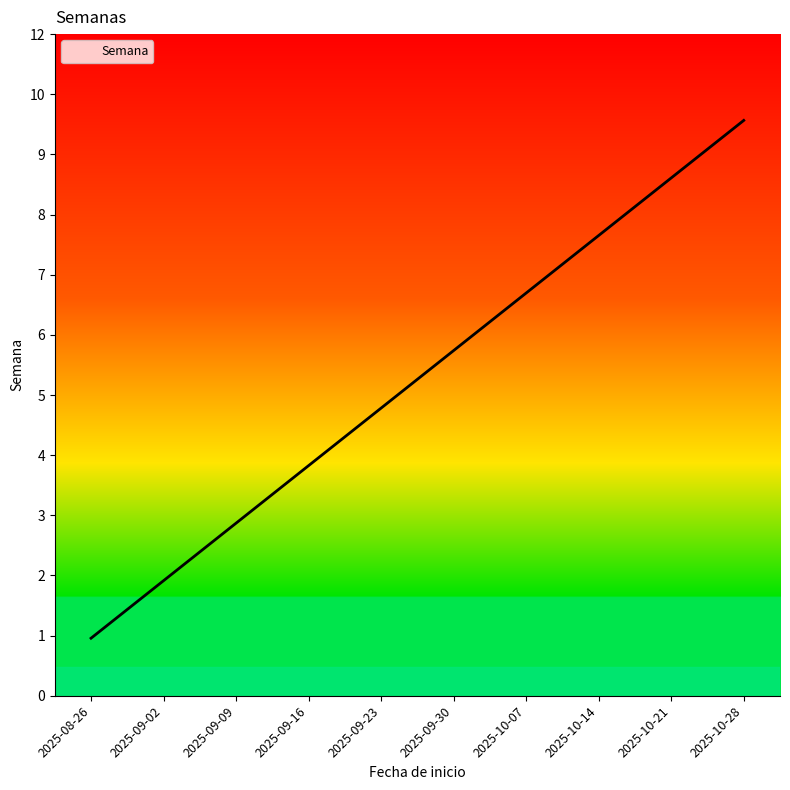

Does the chart display data point markers on the line(s)?

No